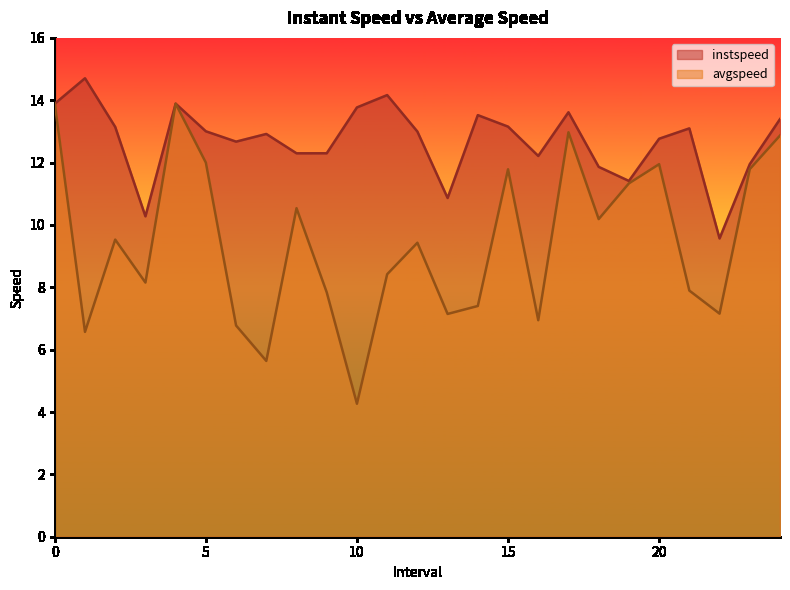

What is the spread (max minus min) of values at 11?

5.7